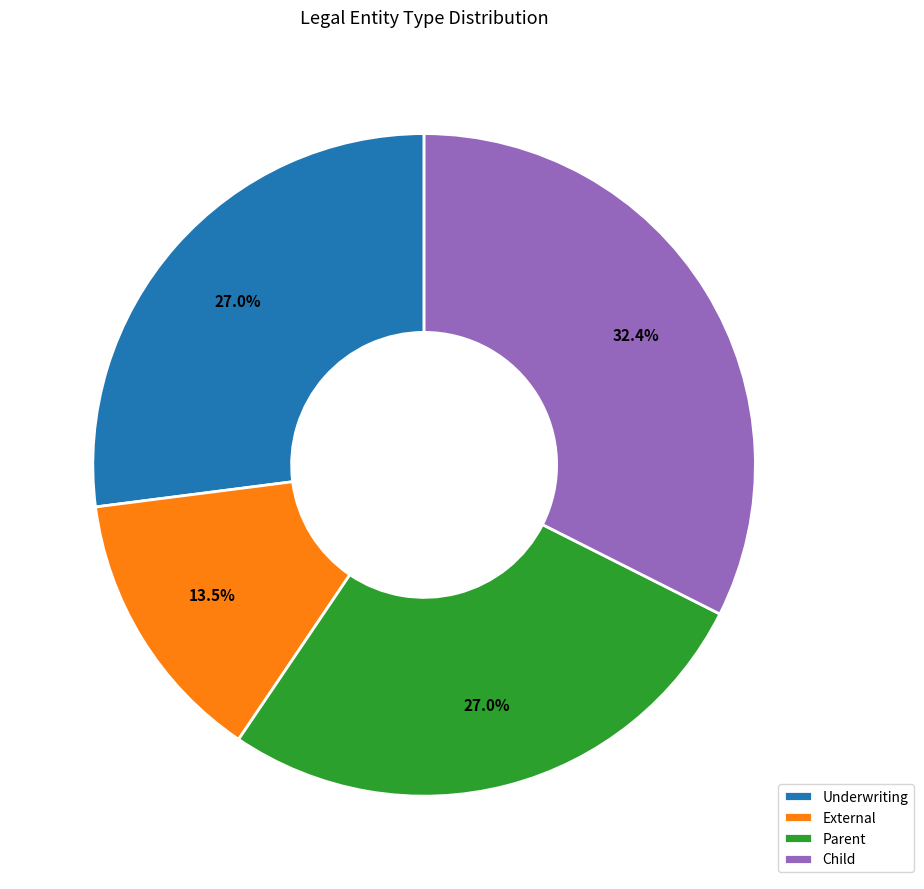

What is the largest slice in the pie chart?

Child